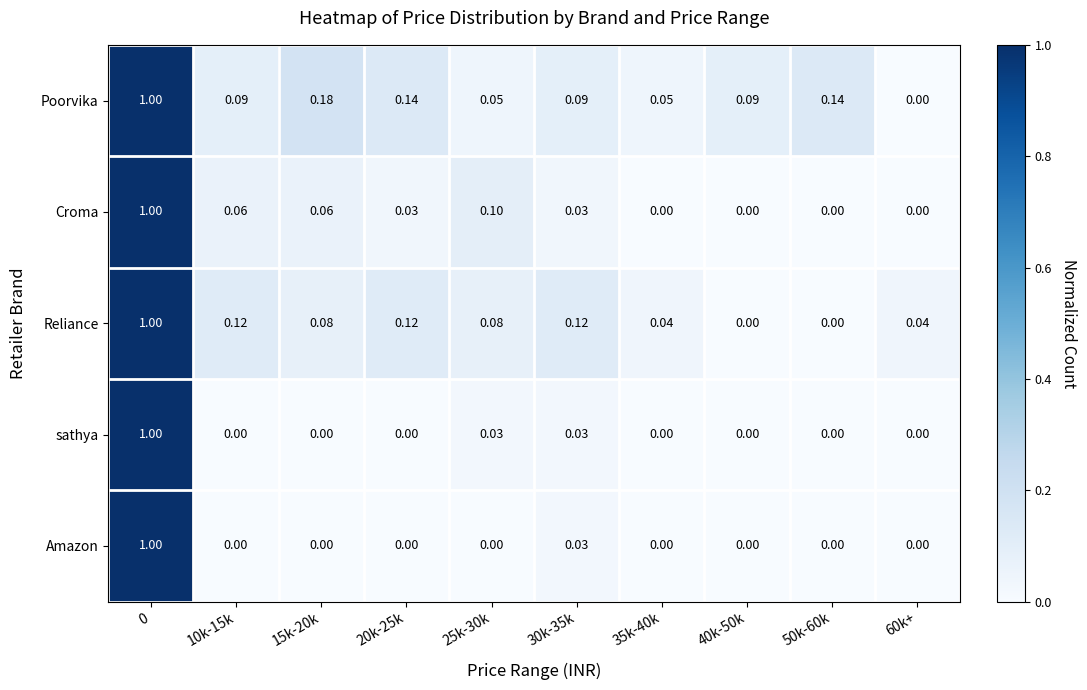

How many positive values does the Croma series have?

6